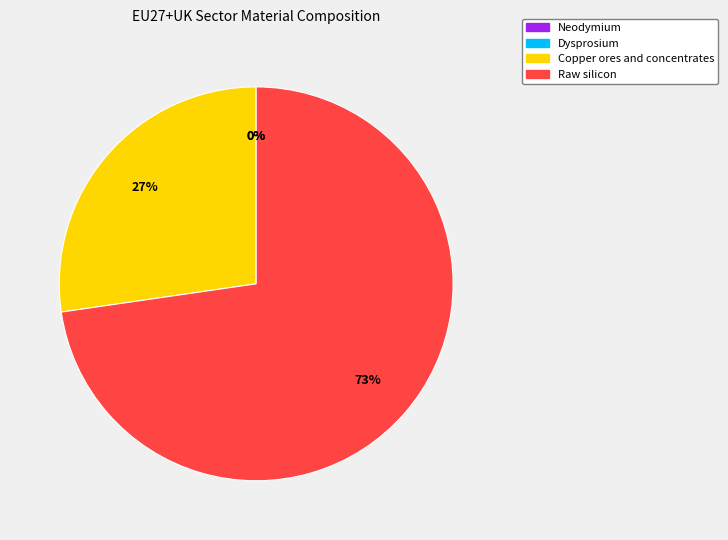

What is the change in value from Copper ores and concentrates to Raw silicon?

+170.8